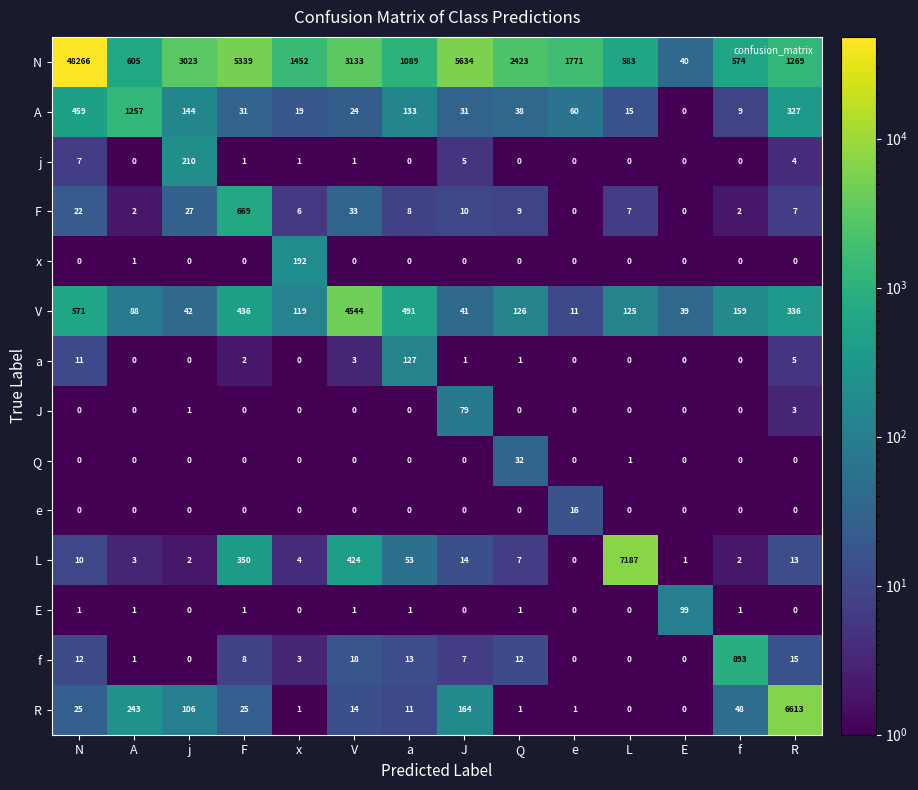

What is the maximum value shown in the chart?

48266